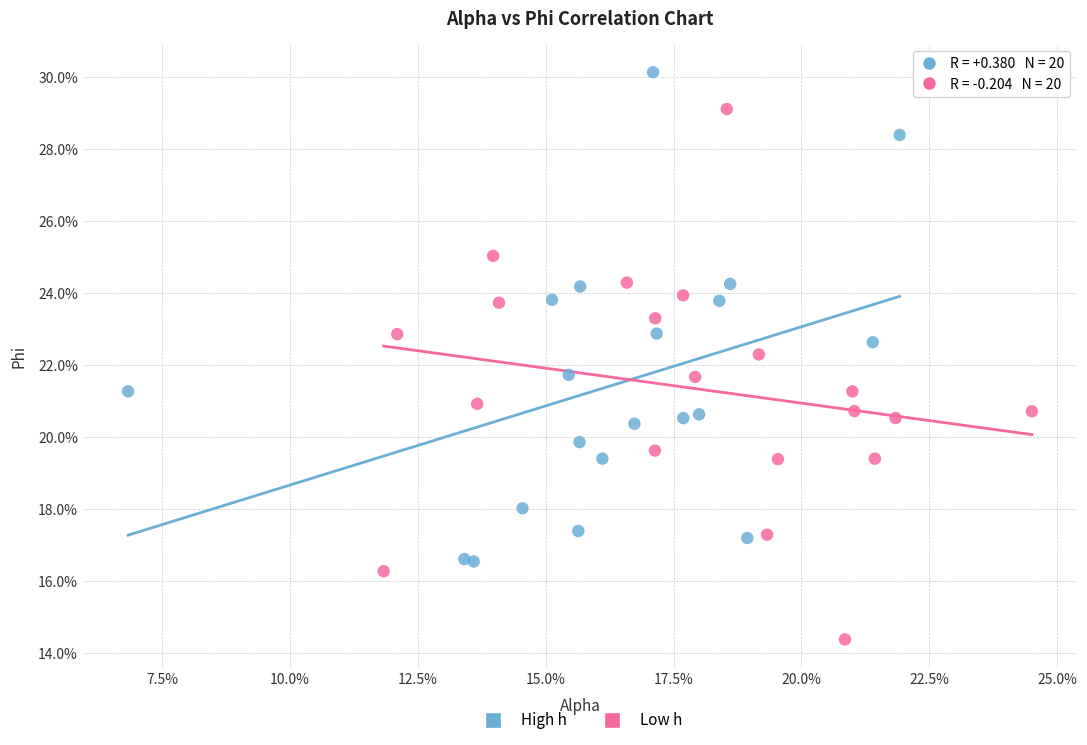

What are all the series names shown in the legend?

High h, Low h